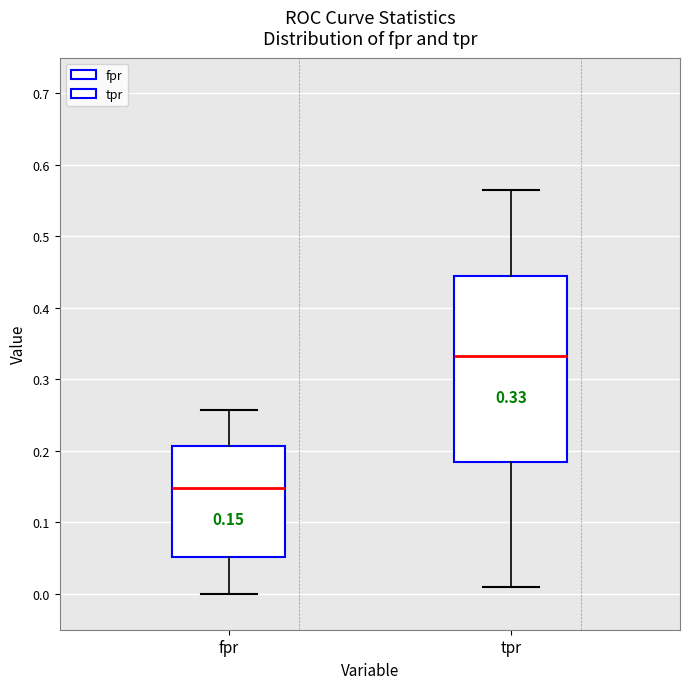

Which box's median line is the lowest?

fpr